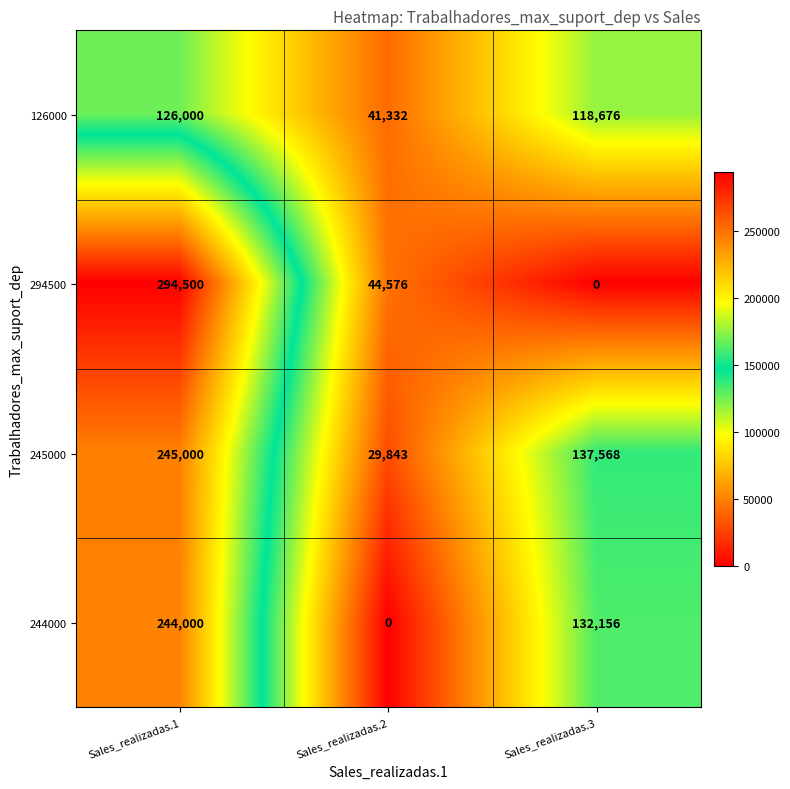

Which label corresponds to the largest value in the chart?

Sales_realizadas.1